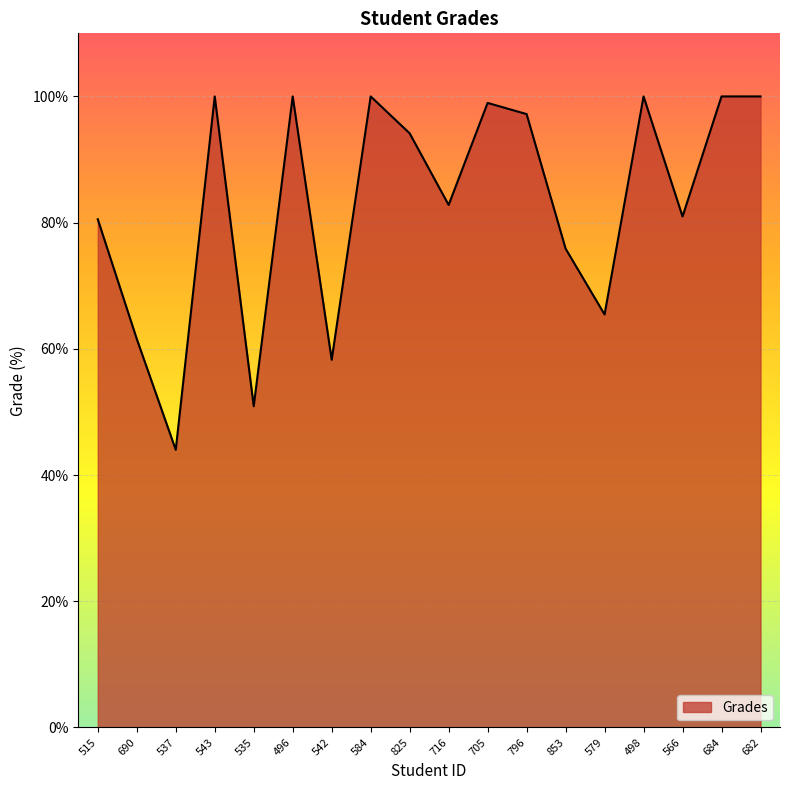

The value at 716 is 82.8. True or false?

True